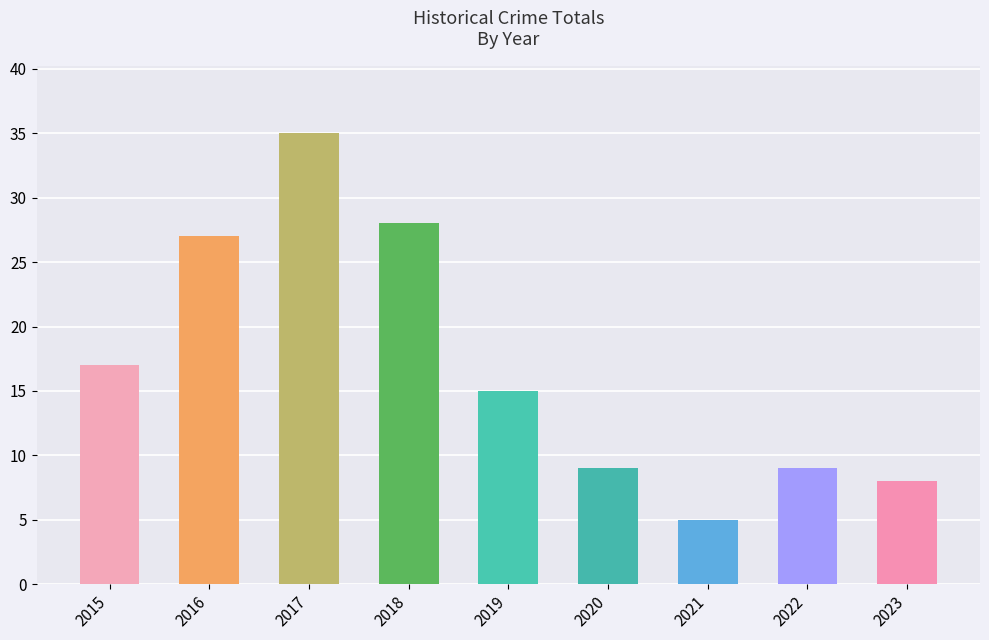

Between 2016 and 2020, which is larger?

2016